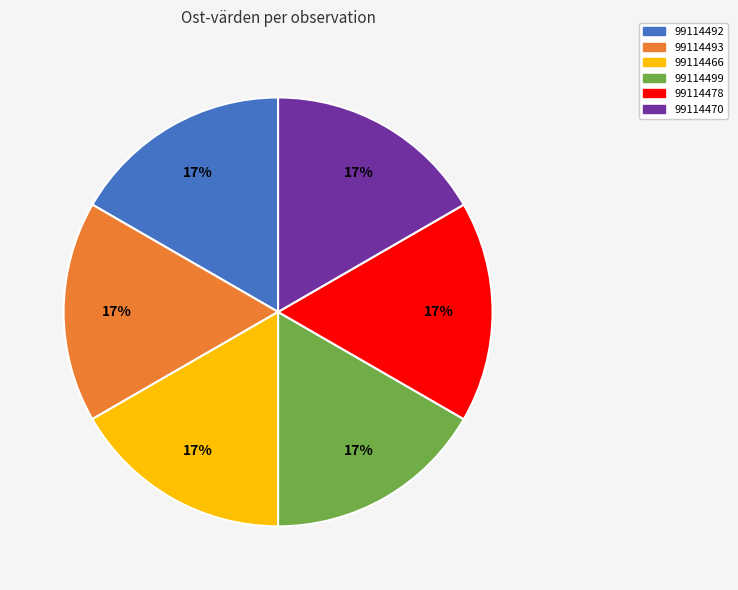

True or false: 99114470 accounts for 24% of the total.

False